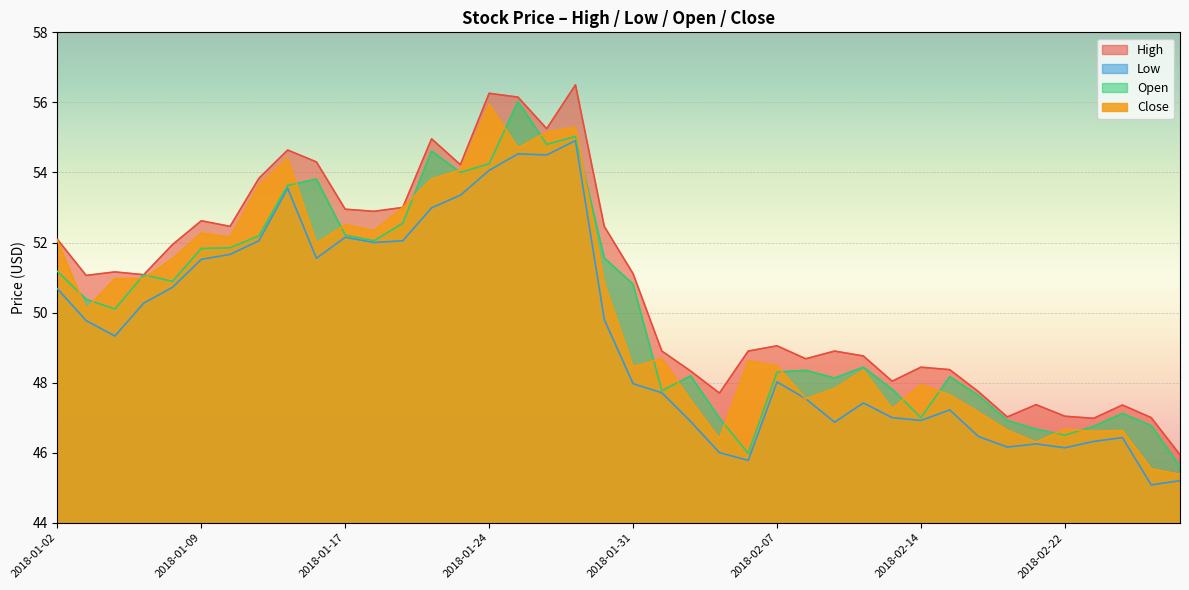

Rank the series at 2018-01-02 from highest to lowest value.

High, Close, Open, Low